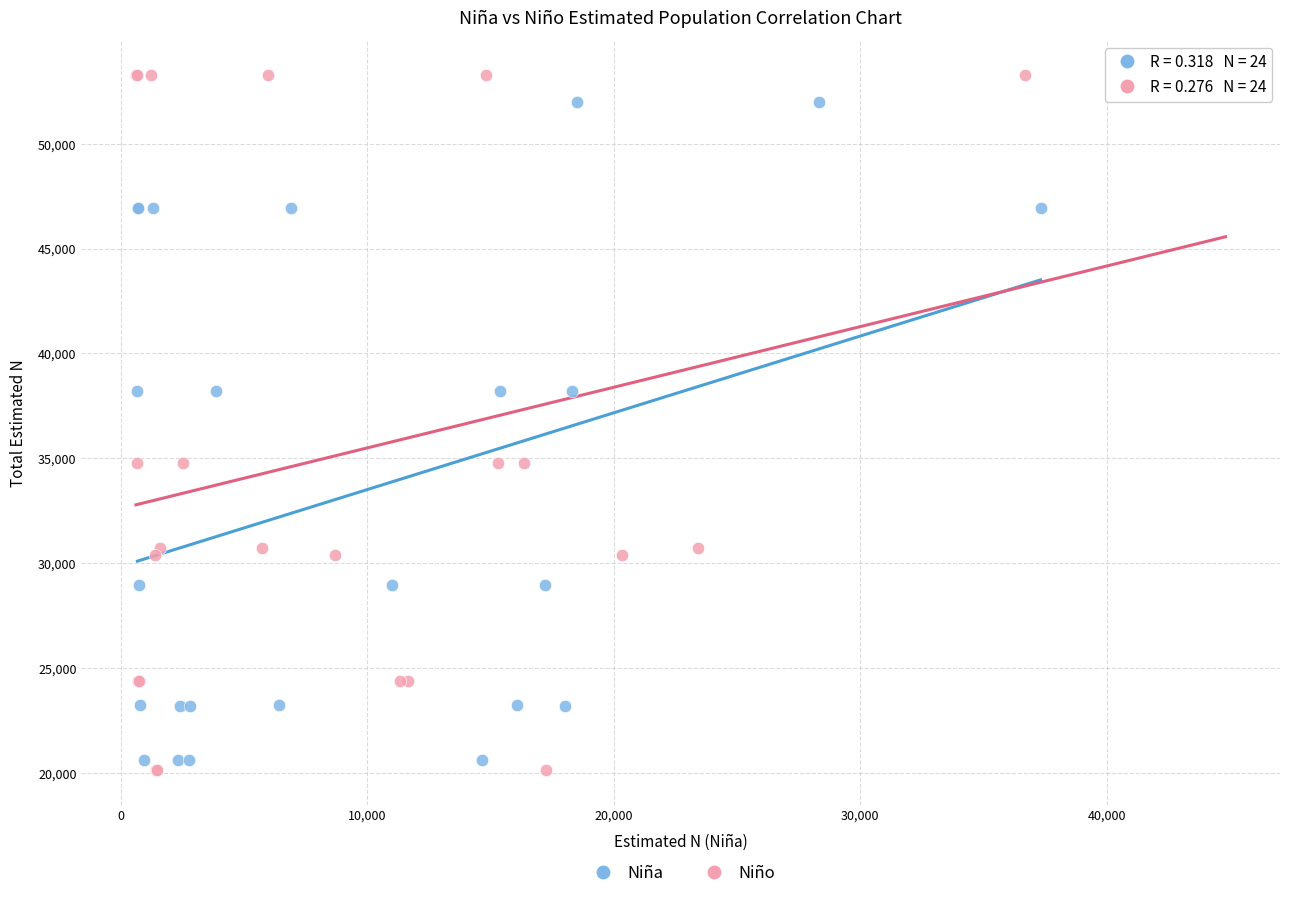

Which series contains the lowest Y value?

Niño